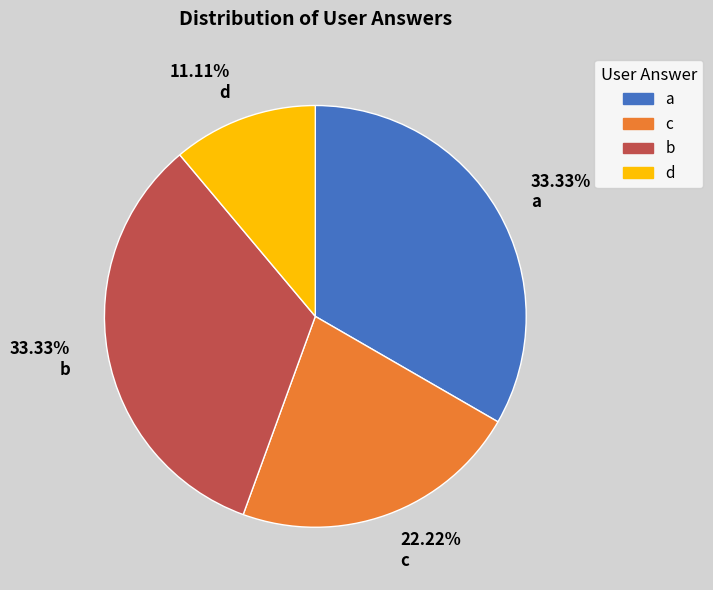

Does any single category account for the majority?

No